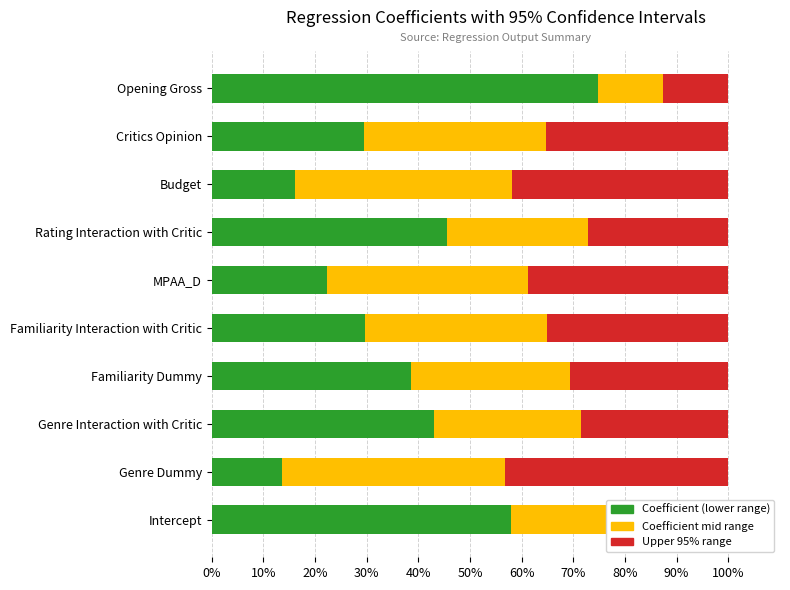

Is it true that Coefficient (lower range) equals 22.3 at MPAA_D?

True